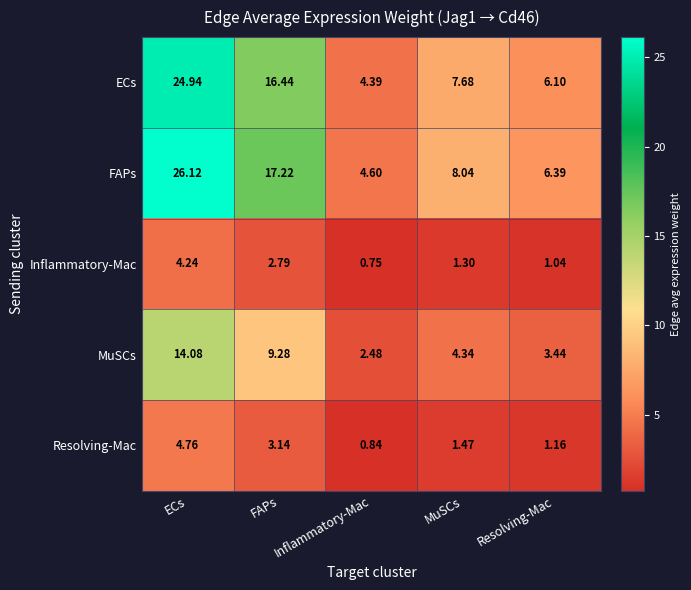

At which category does the chart reach its peak across all series?

ECs